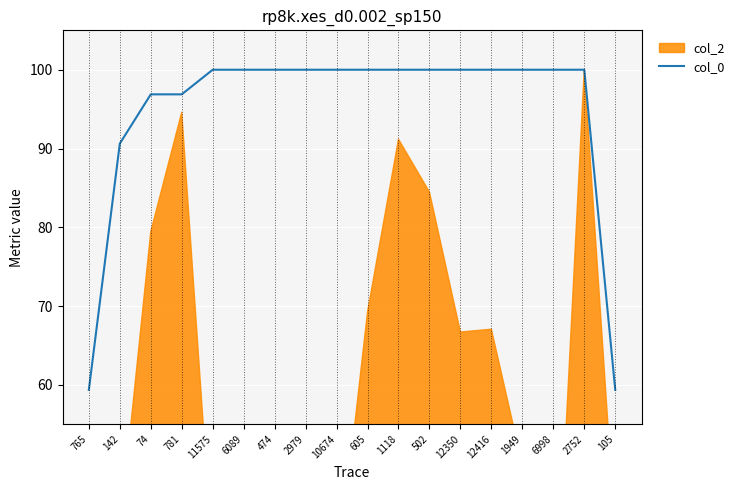

What is the minimum value shown in the chart?

59.4